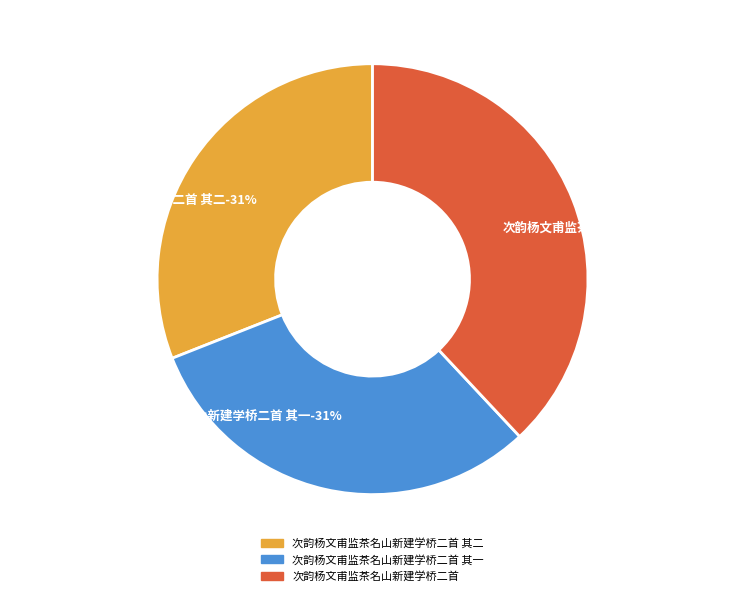

To the nearest percent, what is the difference between the 次韵杨文甫监茶名山新建学桥二首 其二 and 次韵杨文甫监茶名山新建学桥二首 slice percentages?

7%